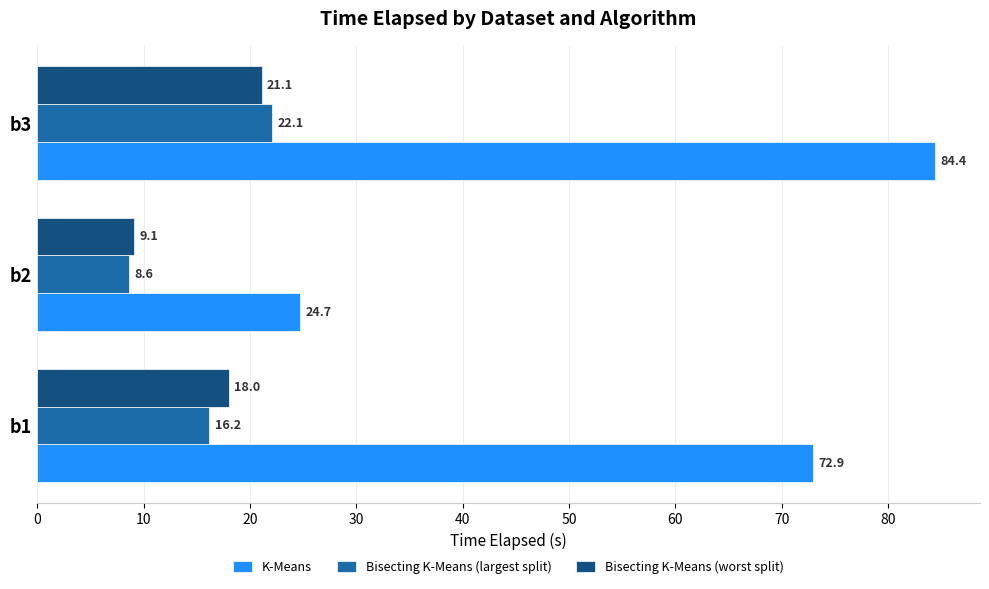

Rank the series by their maximum value, from highest to lowest.

K-Means, Bisecting K-Means (largest split), Bisecting K-Means (worst split)